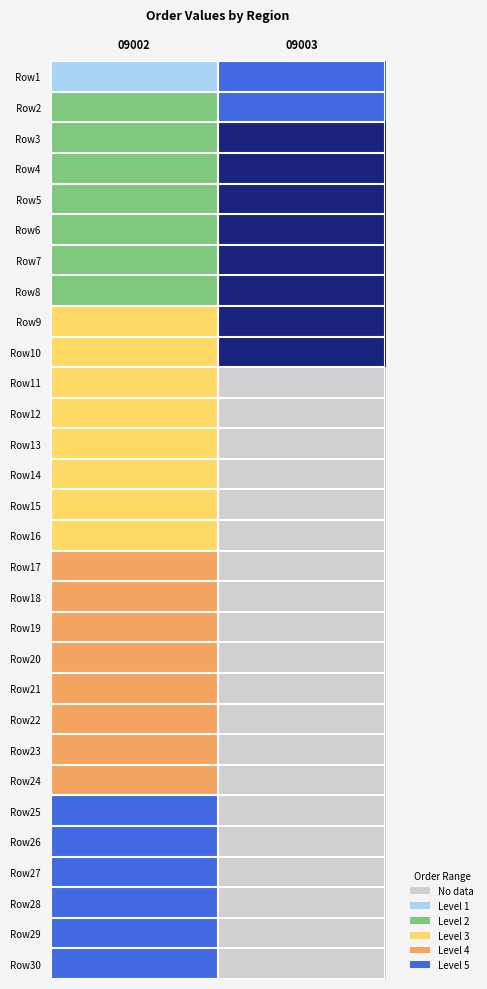

Reading left to right, what are all the values shown in this chart?

Row1: 09002=0	09003=4
Row2: 09002=1	09003=4
Row3: 09002=1	09003=5
Row4: 09002=1	09003=5
Row5: 09002=1	09003=5
Row6: 09002=1	09003=5
Row7: 09002=1	09003=5
Row8: 09002=1	09003=5
Row9: 09002=2	09003=5
Row10: 09002=2	09003=5
Row11: 09002=2	09003=-1
Row12: 09002=2	09003=-1
Row13: 09002=2	09003=-1
Row14: 09002=2	09003=-1
Row15: 09002=2	09003=-1
Row16: 09002=2	09003=-1
Row17: 09002=3	09003=-1
Row18: 09002=3	09003=-1
Row19: 09002=3	09003=-1
Row20: 09002=3	09003=-1
Row21: 09002=3	09003=-1
Row22: 09002=3	09003=-1
Row23: 09002=3	09003=-1
Row24: 09002=3	09003=-1
Row25: 09002=4	09003=-1
Row26: 09002=4	09003=-1
Row27: 09002=4	09003=-1
Row28: 09002=4	09003=-1
Row29: 09002=4	09003=-1
Row30: 09002=4	09003=-1